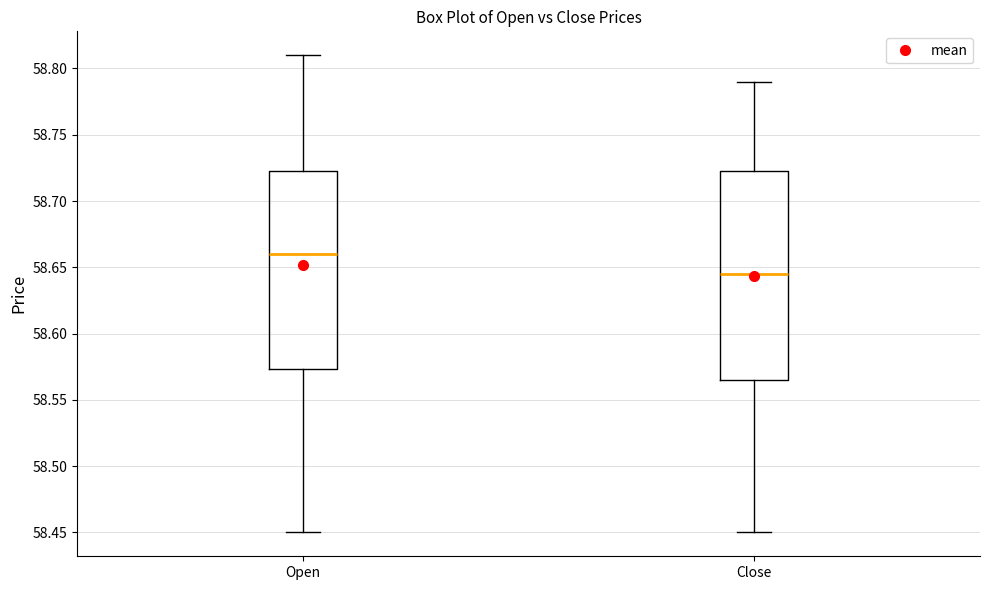

Reading left to right, transcribe this box plot: for each box, give where its median line is, the range the box spans, and where its two whiskers end, as read against the y-axis. The values are not printed on the chart, so give them approximately, as read against the axis.

Open: median 58.660, box 58.575 to 58.725, whiskers 58.450 to 58.810
Close: median 58.645, box 58.565 to 58.725, whiskers 58.450 to 58.790